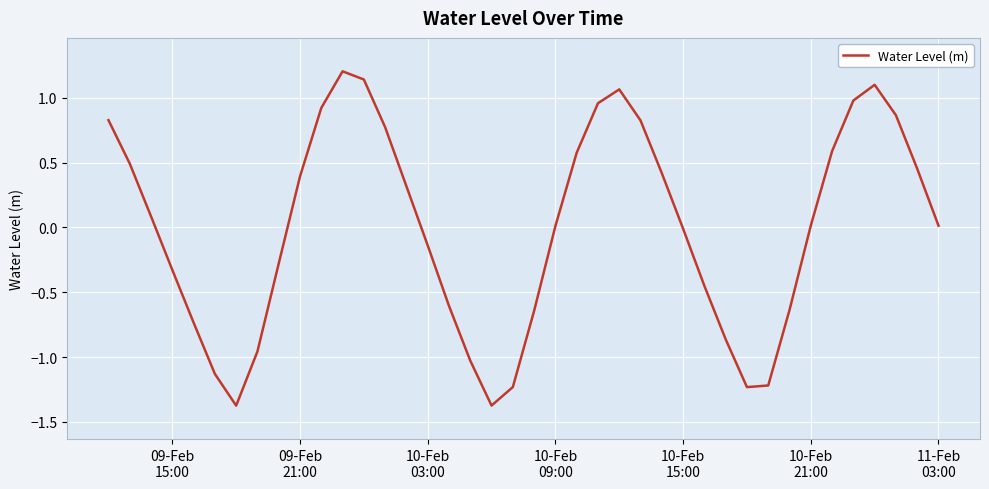

What is the smallest value displayed?

-1.4